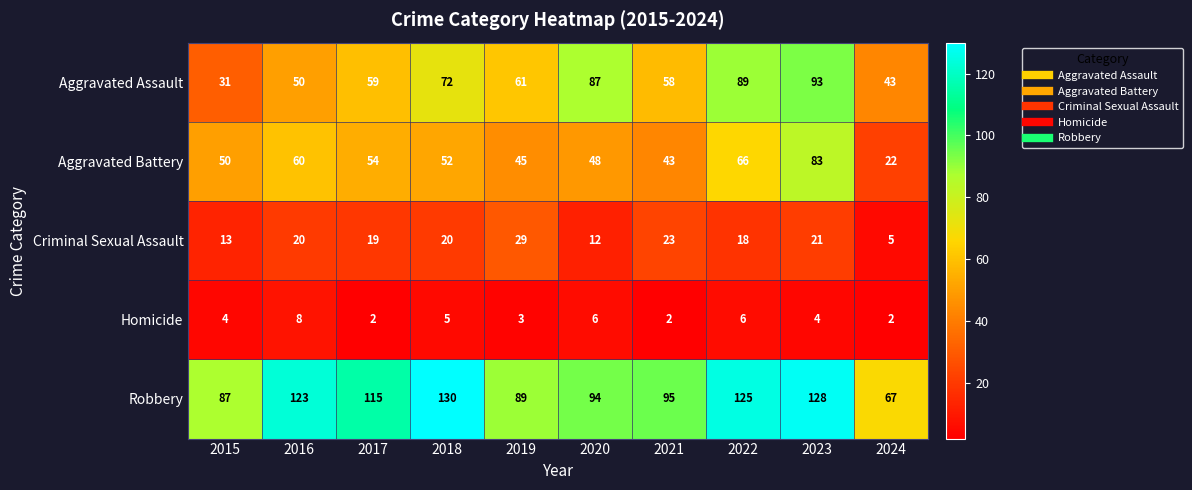

The value of Homicide at 2020 is 6. True or false?

True